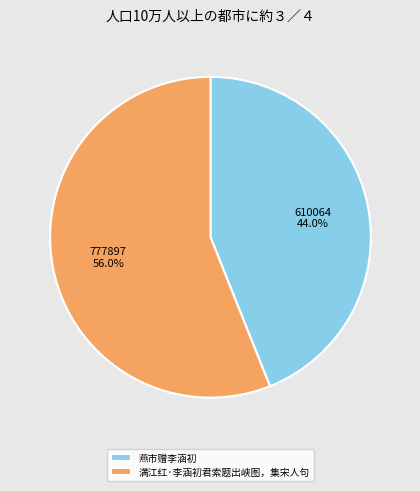

Combined, what portion of the pie is 满江红·李涵初君索题出峡图，集宋人句 and 燕市赠李涵初?

100.0%